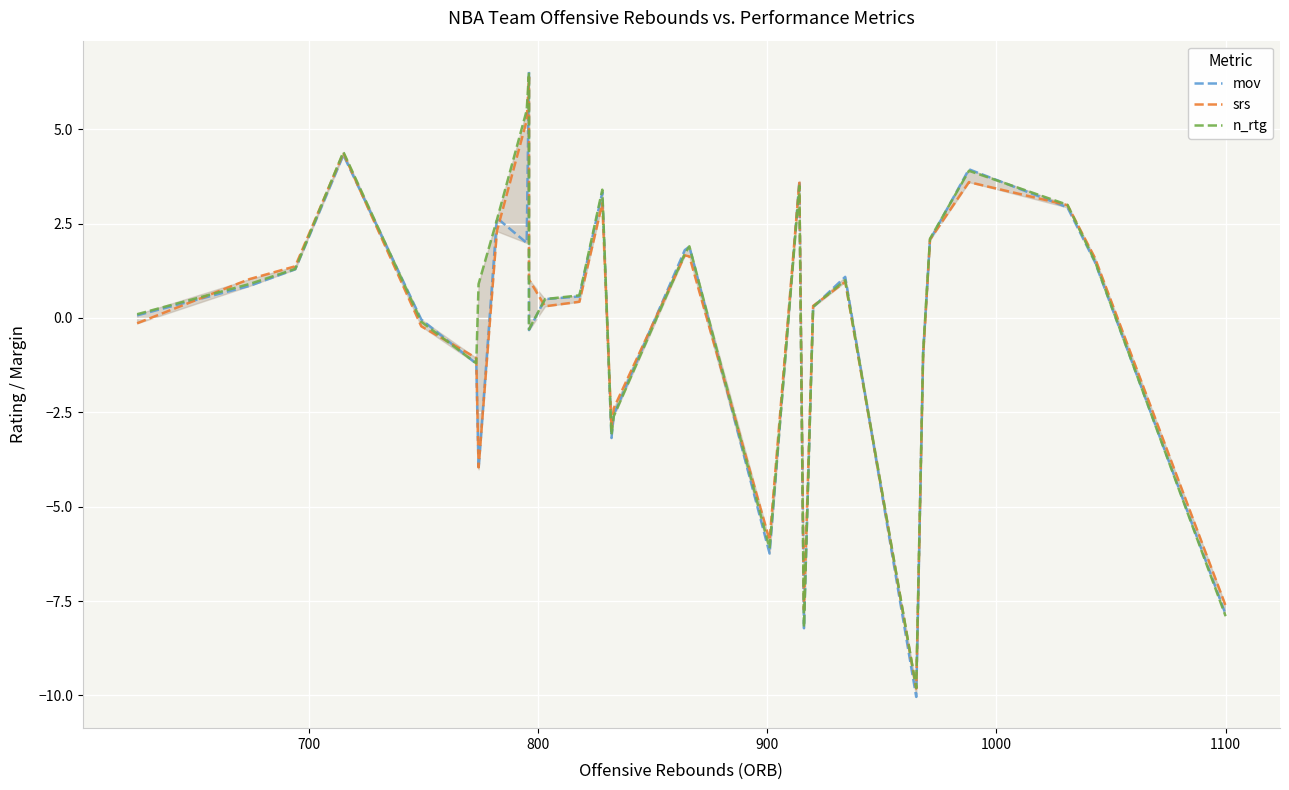

What is the difference between the maximum and minimum values in the n_rtg series?

16.3